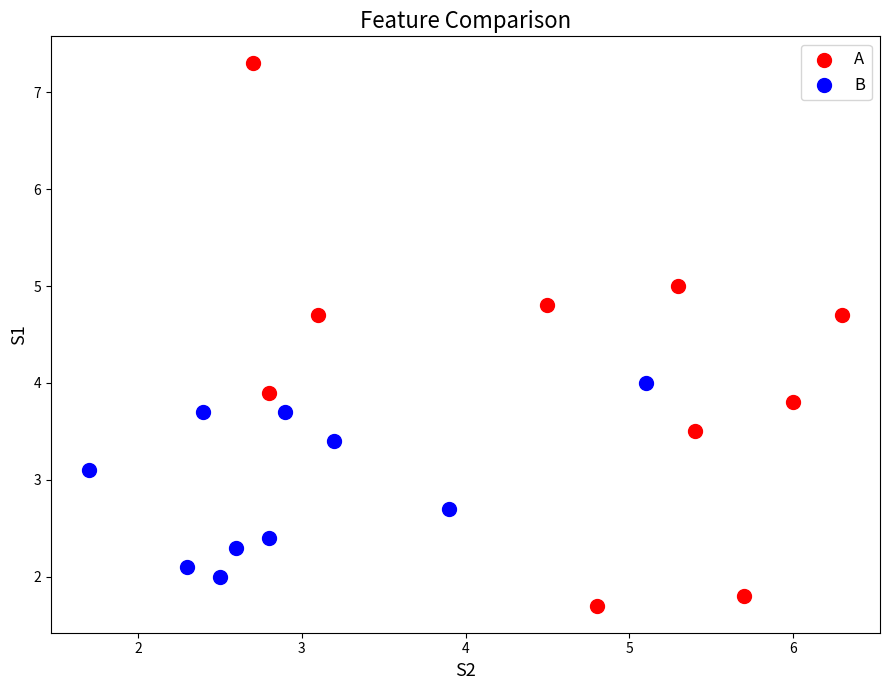

What are all the series names shown in the legend?

A, B